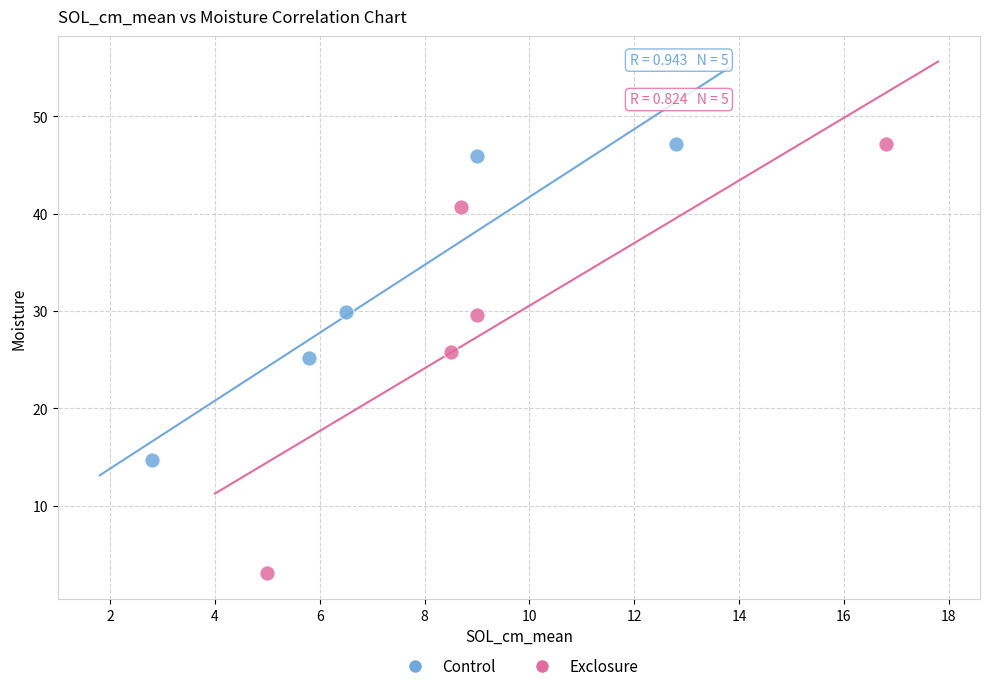

Which series has the largest Y range (max minus min)?

Exclosure